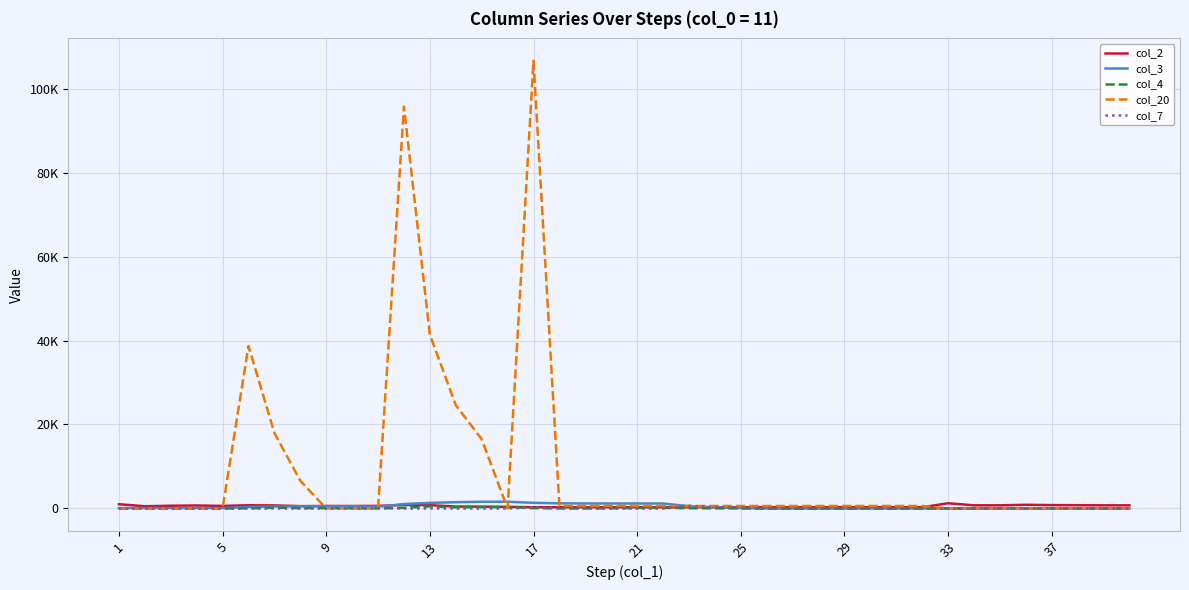

Does the chart have visible grid lines?

Yes